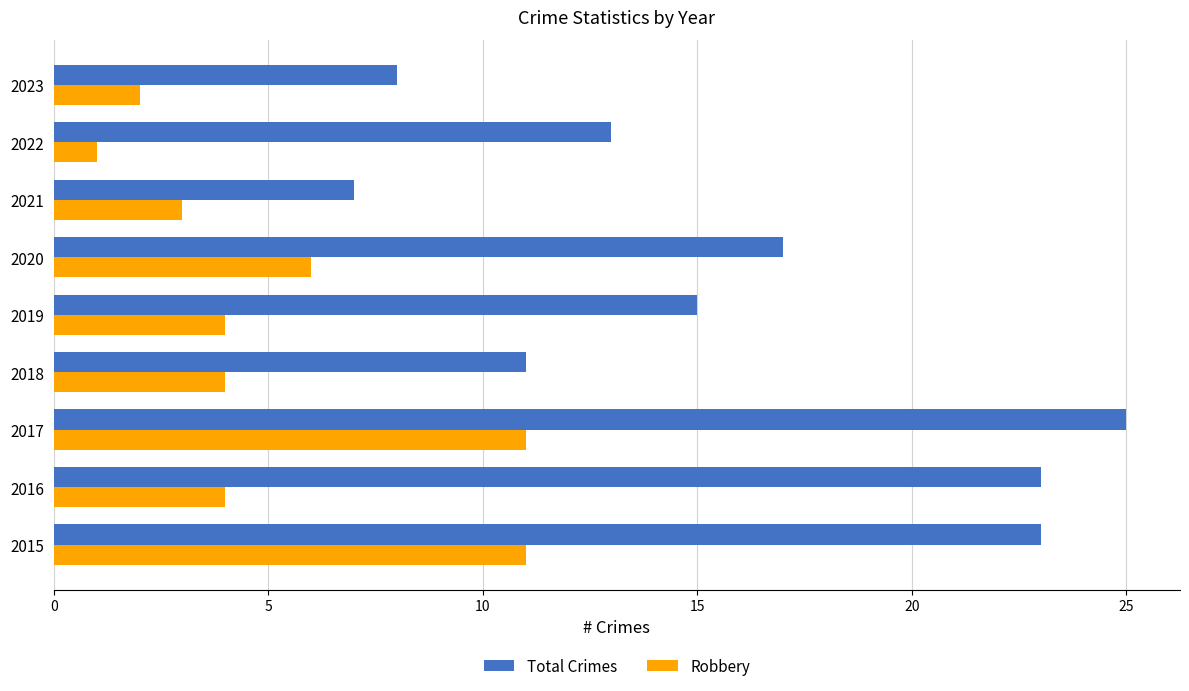

The Total Crimes series shows 5 at 2023. True or false?

False